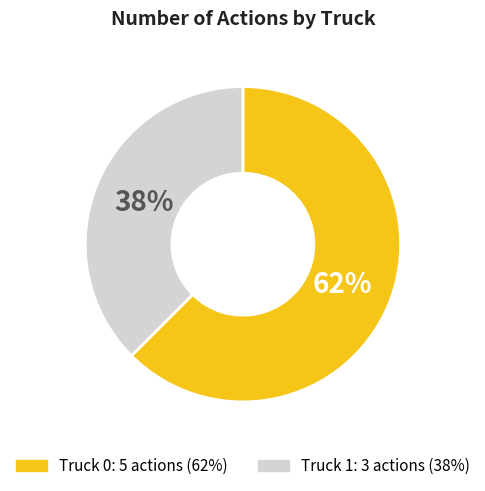

What percentage is the Truck 0 slice, to the nearest percent?

62%